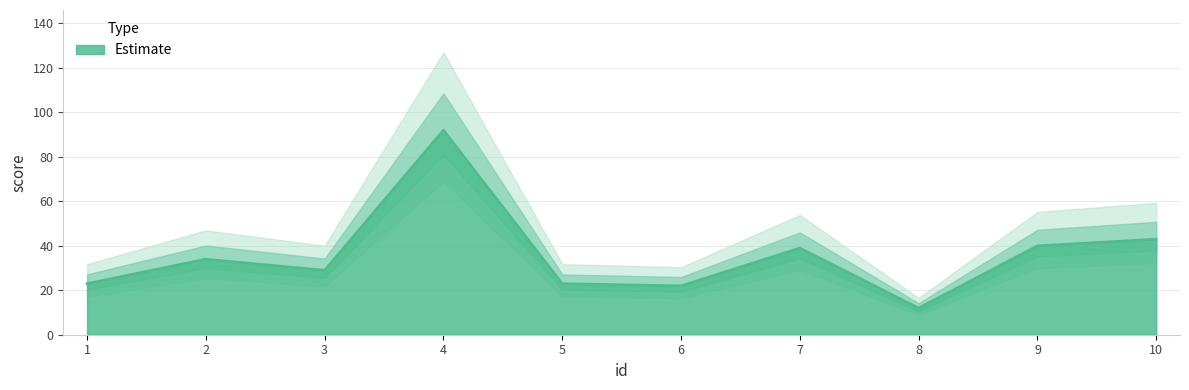

What is the difference between the second highest and second lowest values?

21